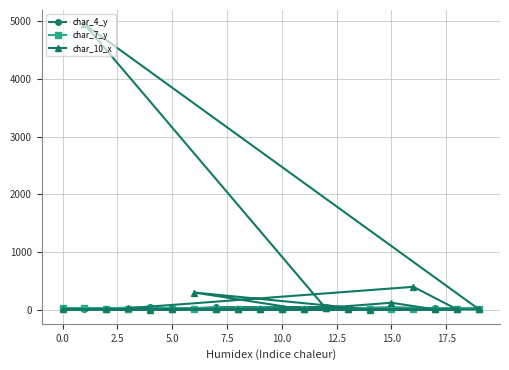

Which series has the widest spread of values?

char_10_x